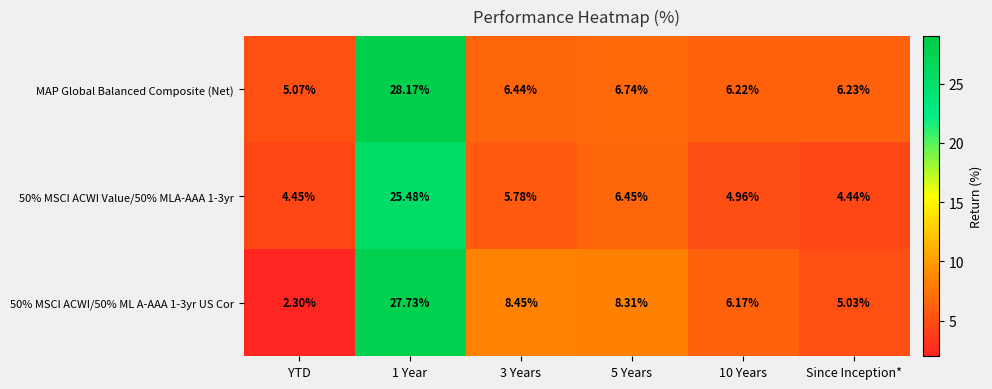

Is the value of MAP Global Balanced Composite (Net) at 5 Years greater than the value of 50% MSCI ACWI Value/50% MLA-AAA 1-3yr at 3 Years?

Yes